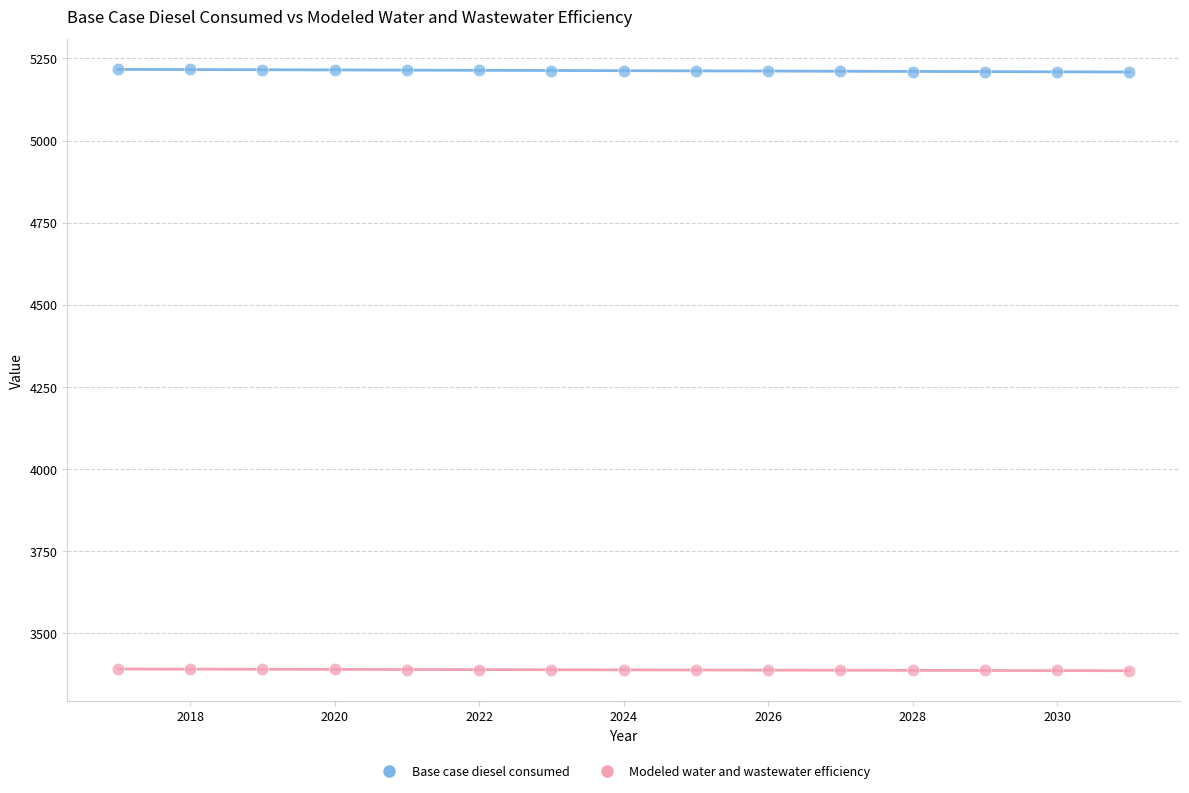

Which series contains the lowest Y value?

Modeled water and wastewater efficiency